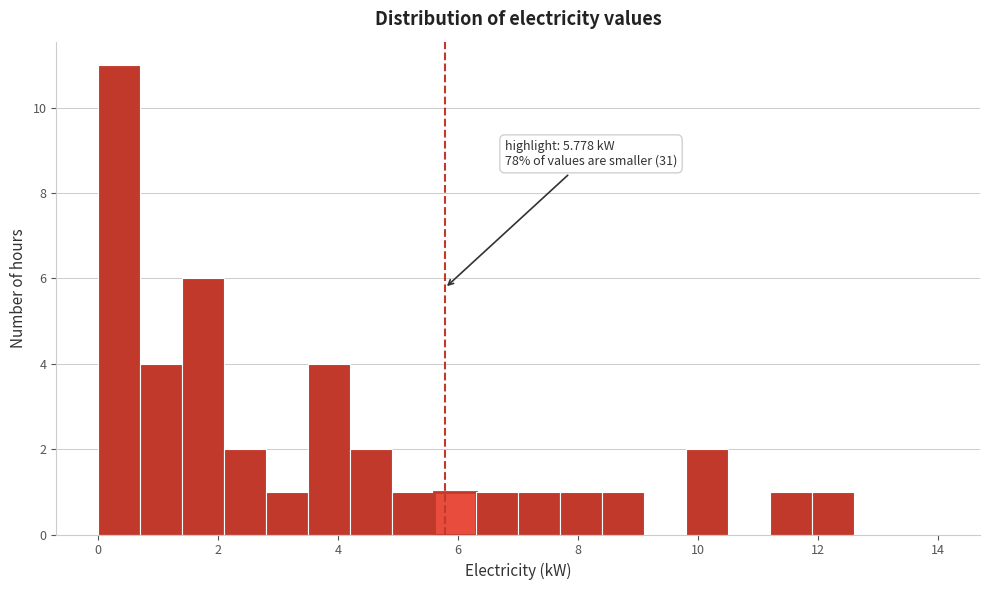

Read against the x-axis, roughly where is the centre of the tallest bar?

0.4